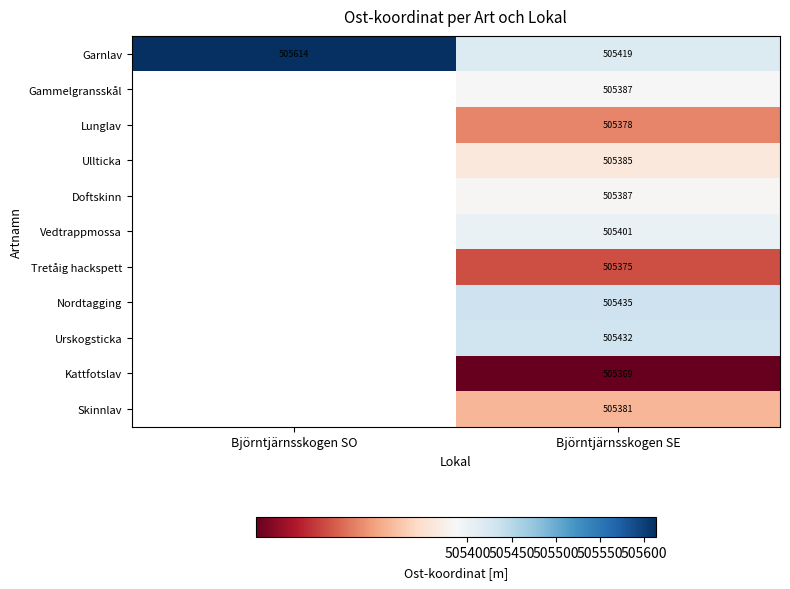

At how many categories does at least one series exceed 505495?

1